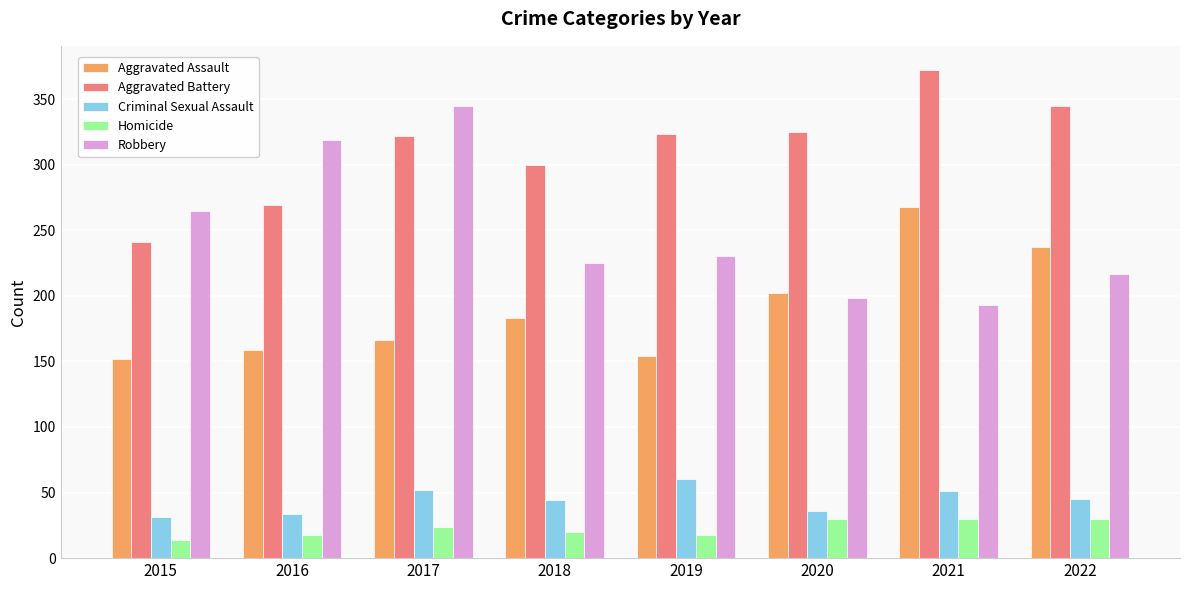

The value of Homicide at 2021 is 43. True or false?

False